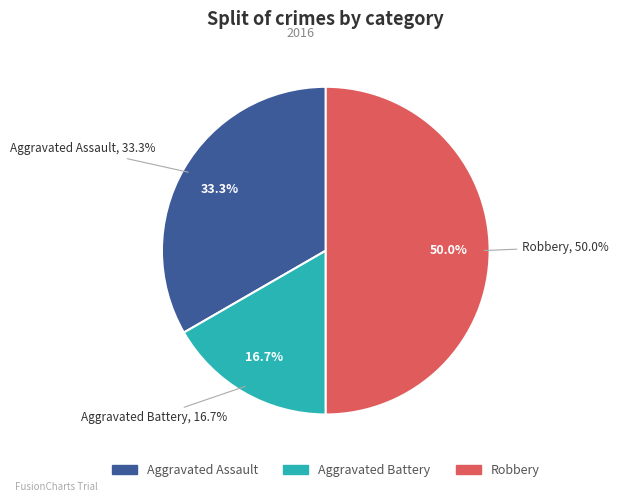

To the nearest percent, what percentage of the pie is Aggravated Battery?

17%